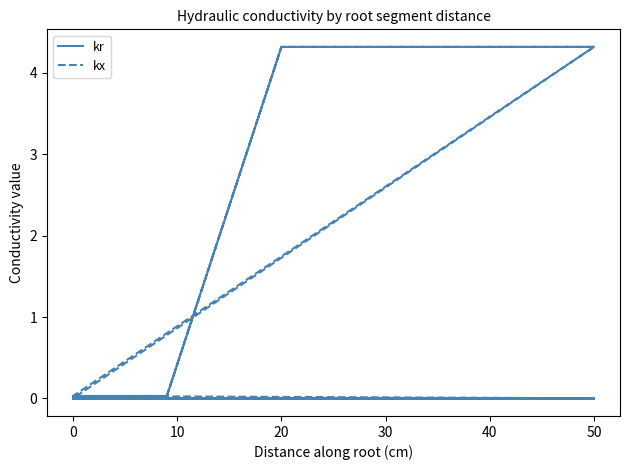

What is the difference between the maximum and second lowest values in the kx series?

4.3